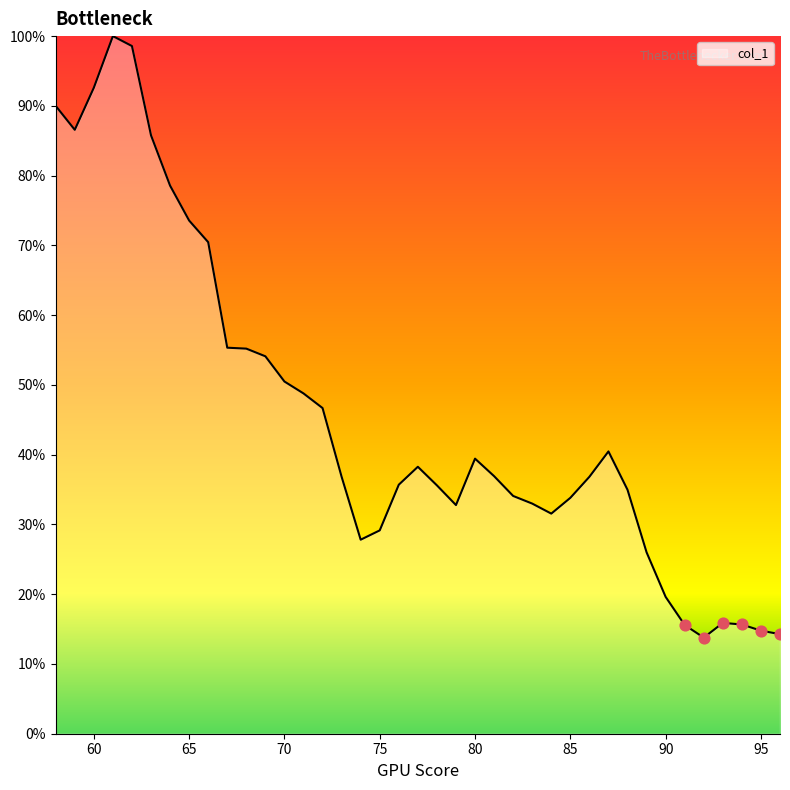

What is the difference between the maximum and minimum values?

86.2